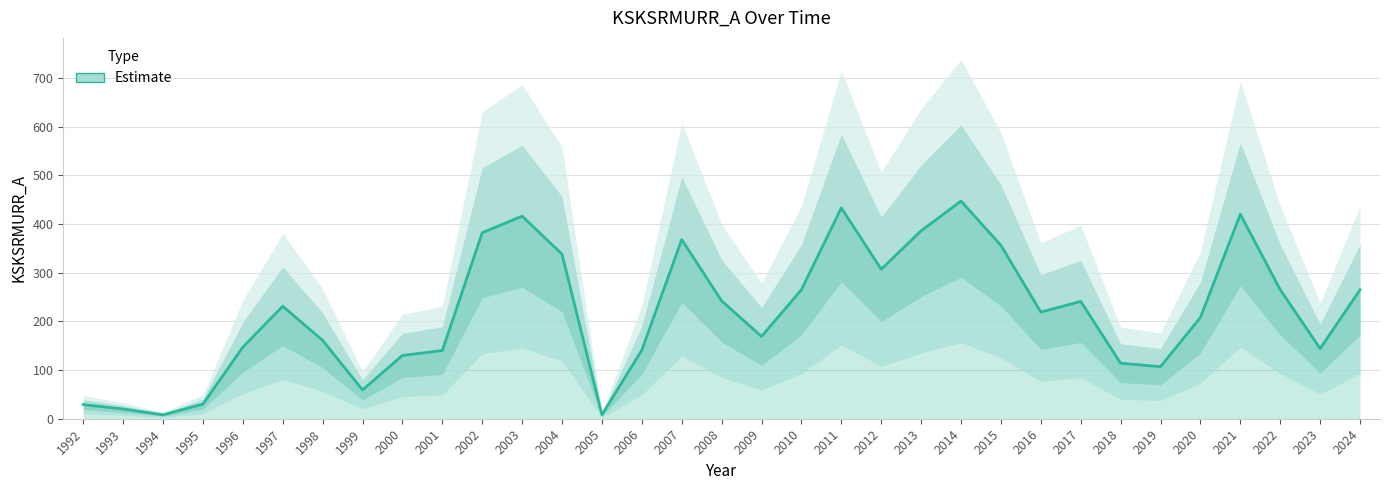

What is the value of the 8th point from the left?

59